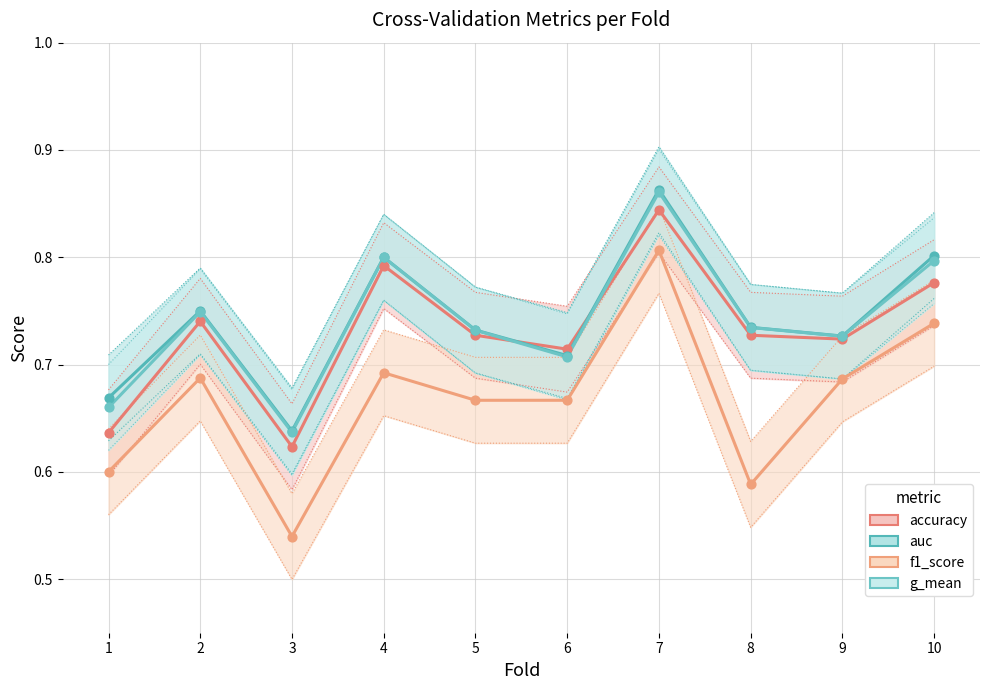

What is the total value across all series at 4?

3.1